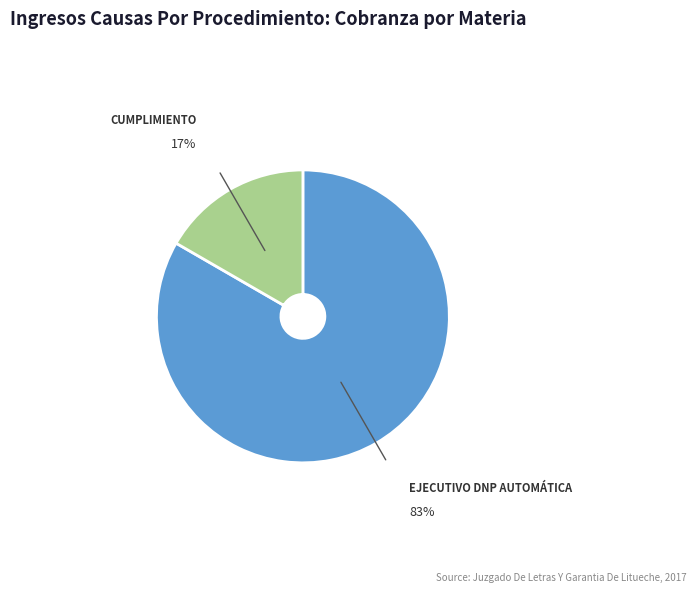

Does any single category account for the majority?

Yes